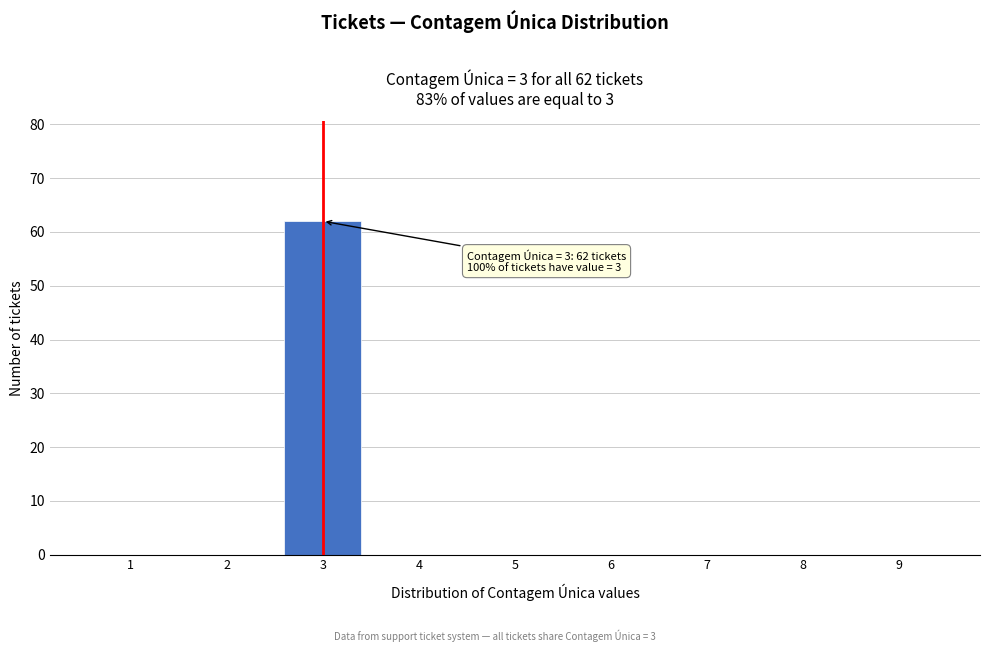

Over which range of the x-axis is the bar tallest?

2.5 to 3.5